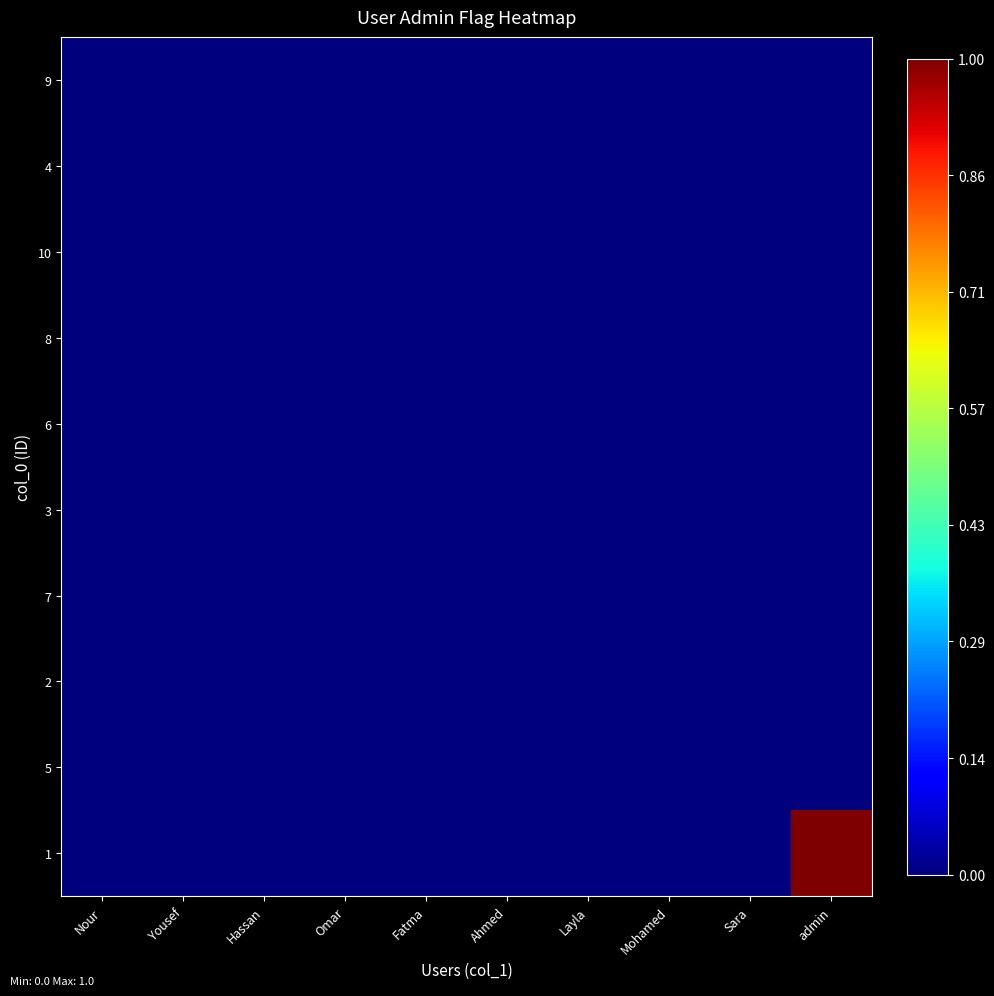

How many series are shown in this chart?

10